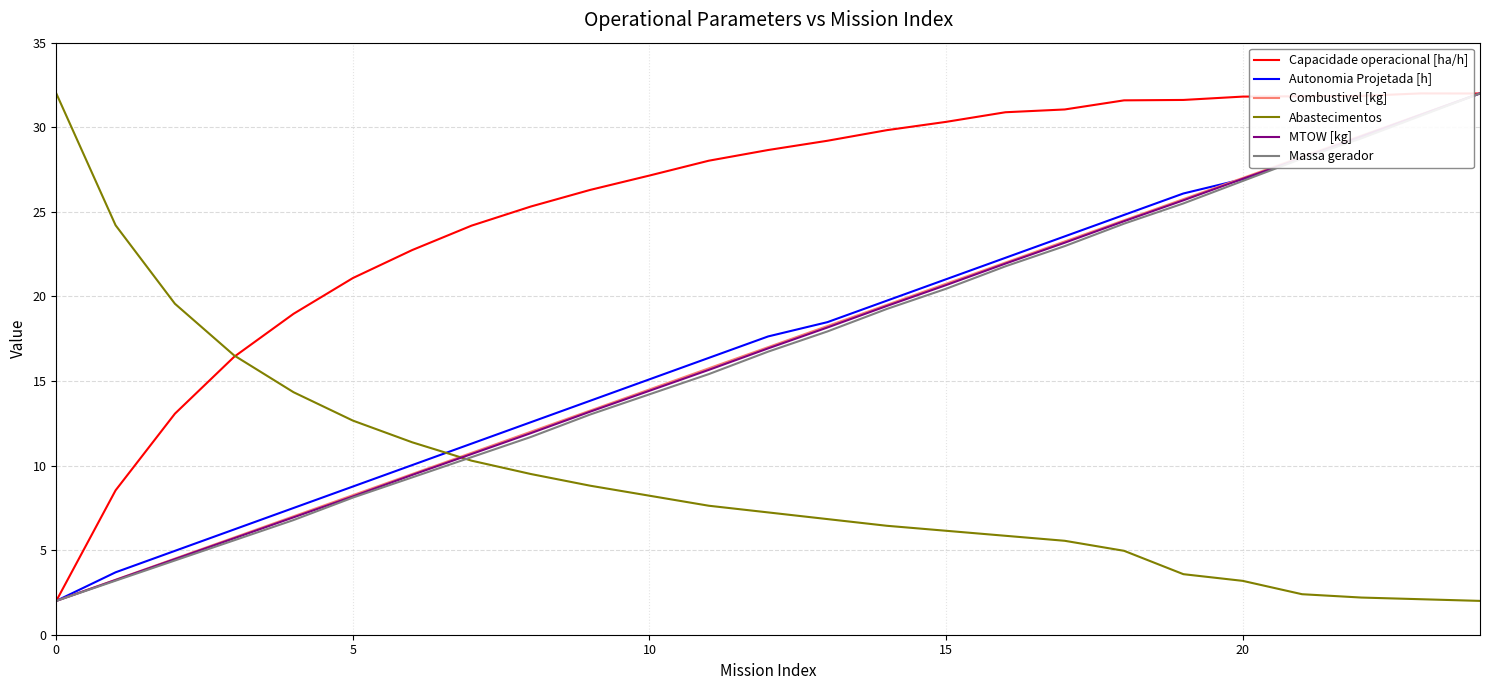

At which category is the sum across all series the highest?

24